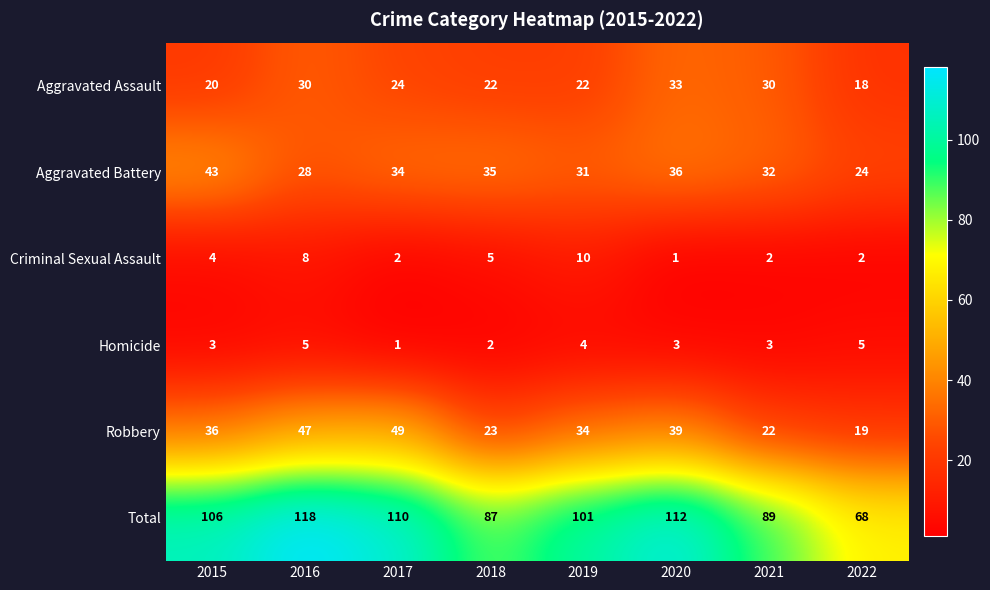

The Total series shows 171 at 2016. True or false?

False